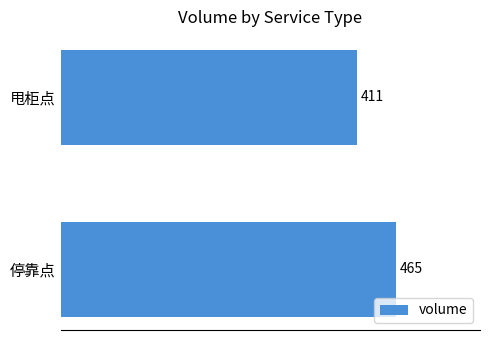

How many bars are there in total?

2